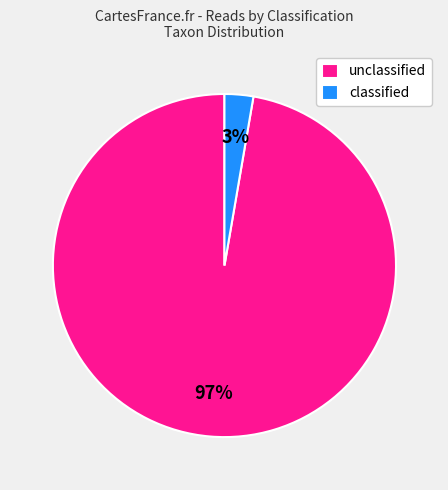

Count the number of slices in the pie.

2